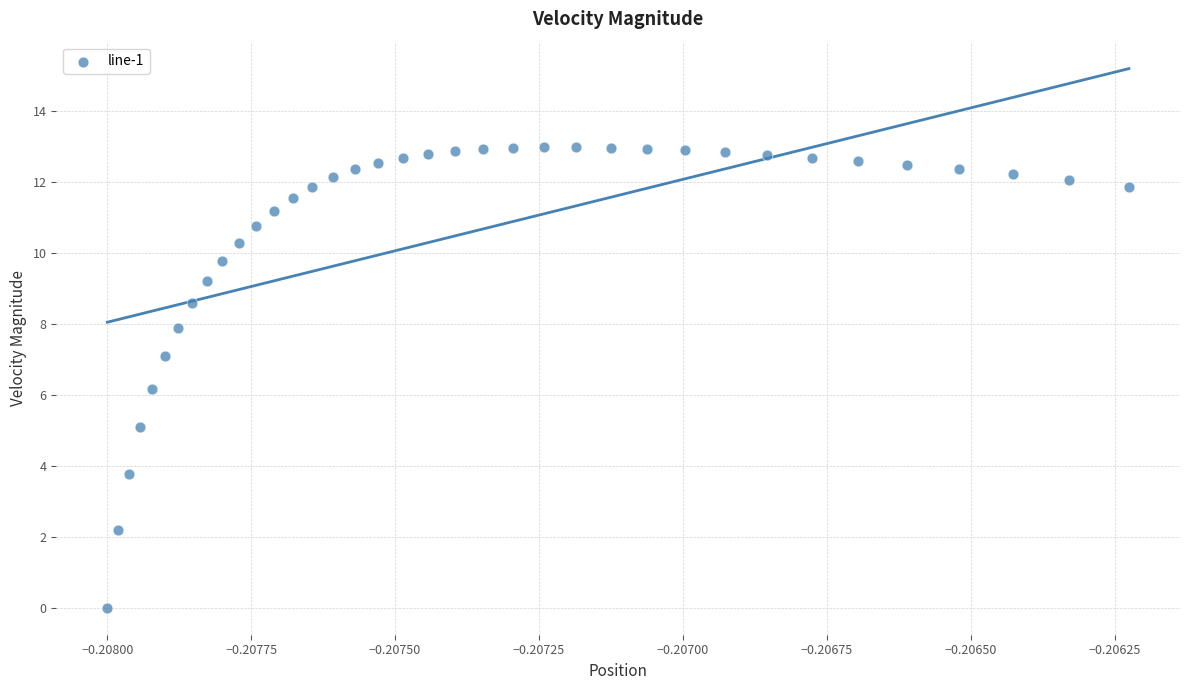

What Y value in the scatter plot is closest to 6?

6.2